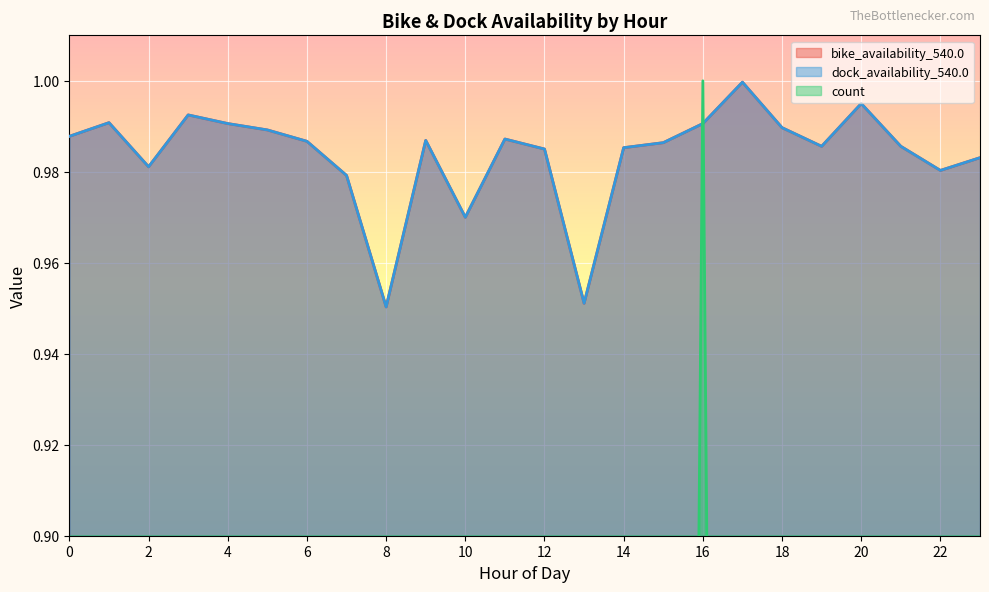

What is the difference between the highest and lowest values at 17?

1.0